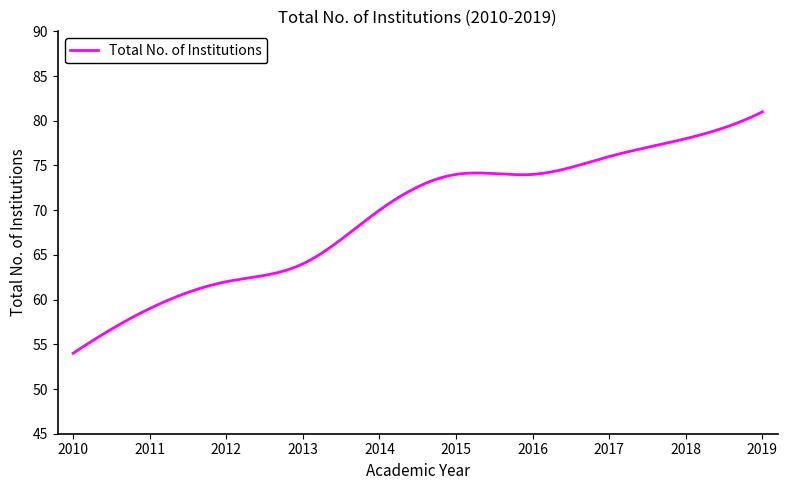

What is the difference between the maximum and minimum values?

27.0